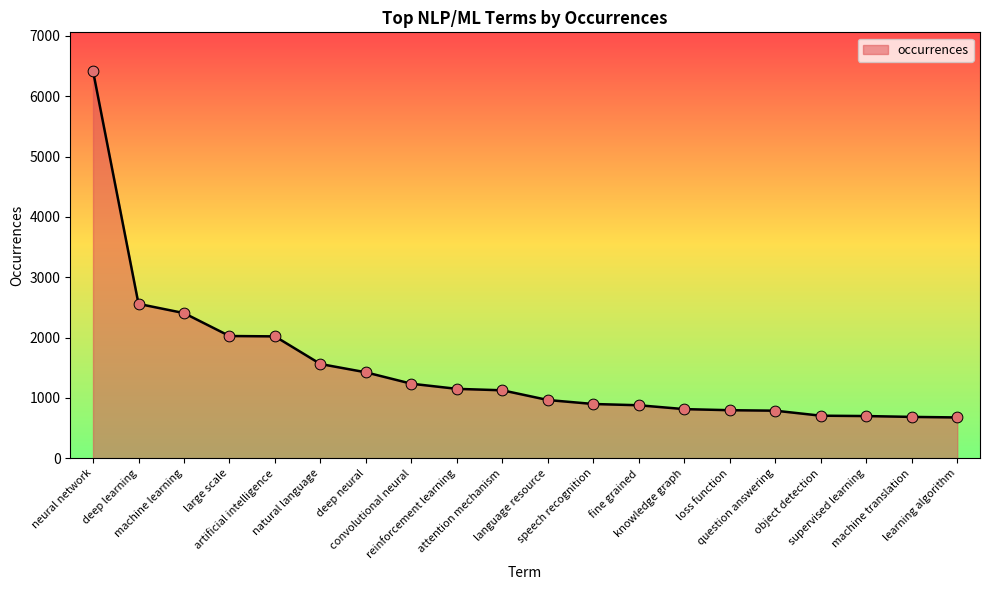

What is the change in value from large scale to artificial intelligence?

-6